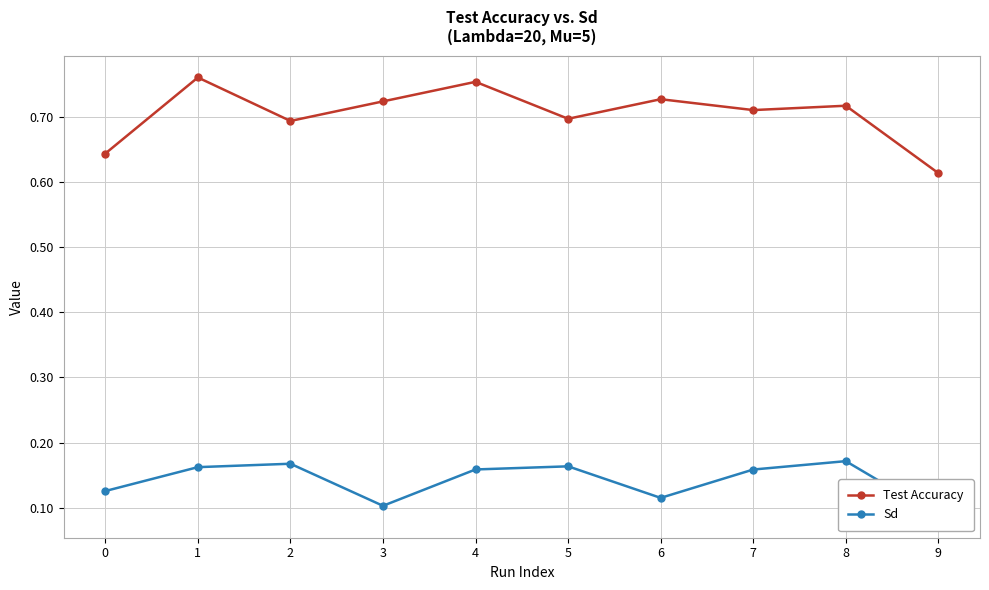

What is the value of the Test Accuracy point at the 2nd from the left?

0.8